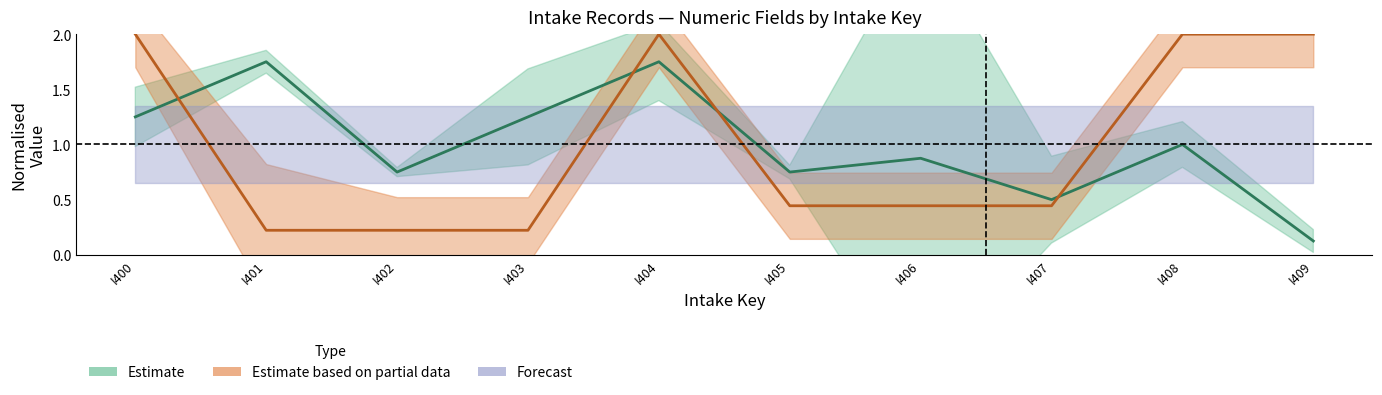

At which category is the sum across all series the highest?

I404